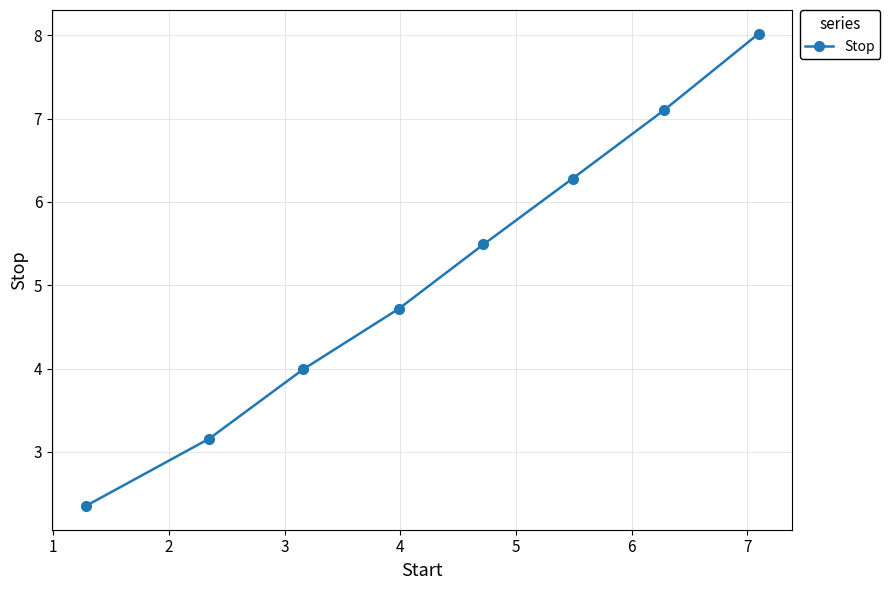

How many categories are shown in the chart?

8